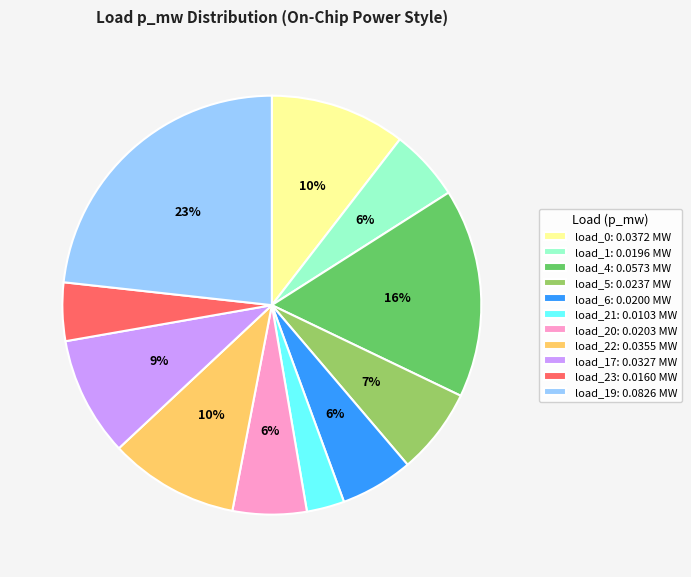

How many segments does this pie chart have?

11